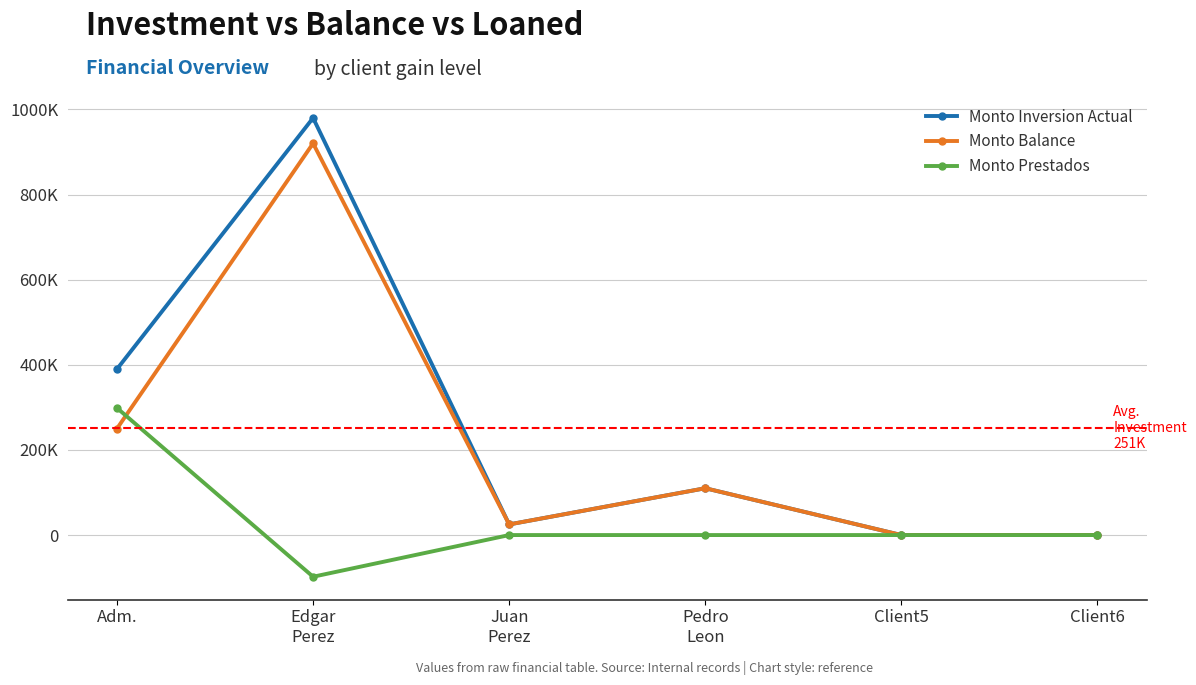

The value of Monto Inversion Actual at Client6 is 596493.7. True or false?

False